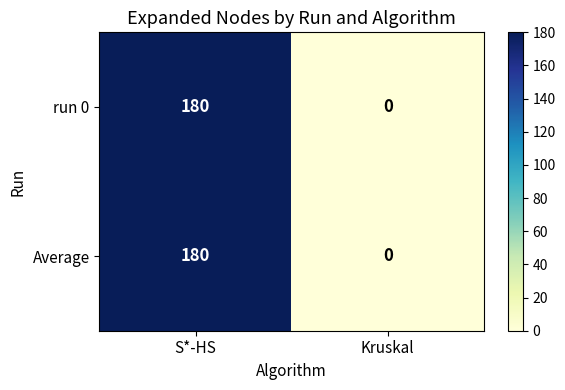

At which category does the chart reach its peak across all series?

S*-HS